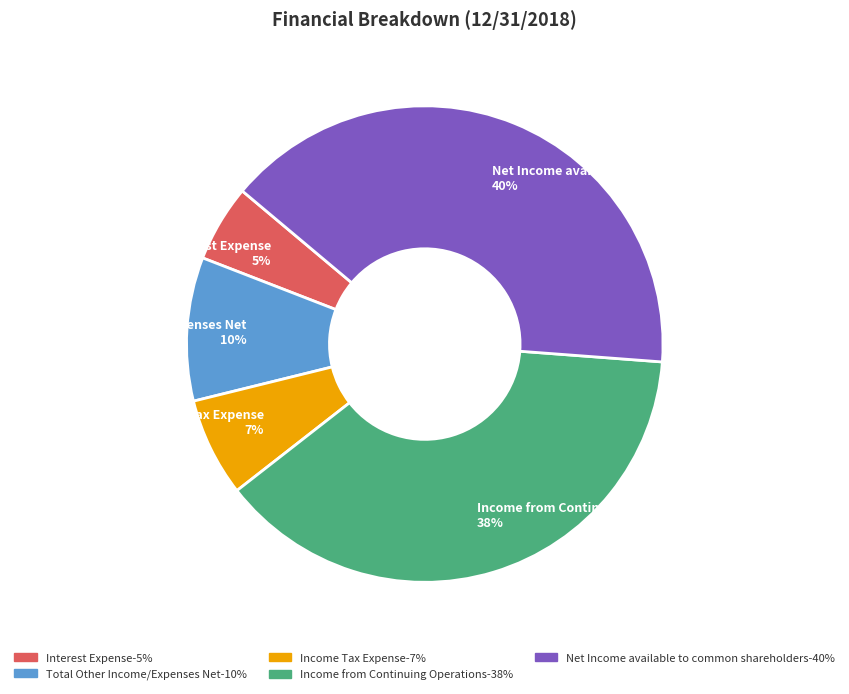

Rank the categories by value from lowest to highest.

Interest Expense, Income Tax Expense, Total Other Income/Expenses Net, Income from Continuing Operations, Net Income available to common shareholders